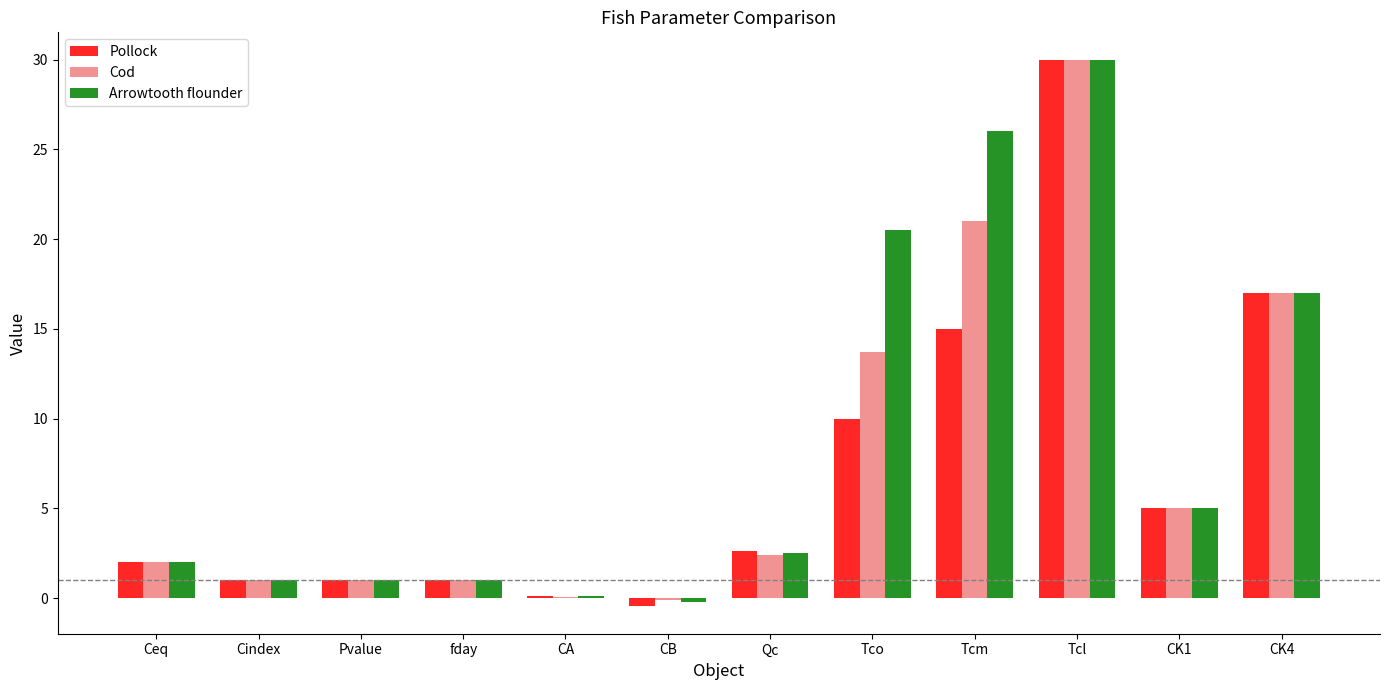

At which category is the sum across all series the highest?

Tcl